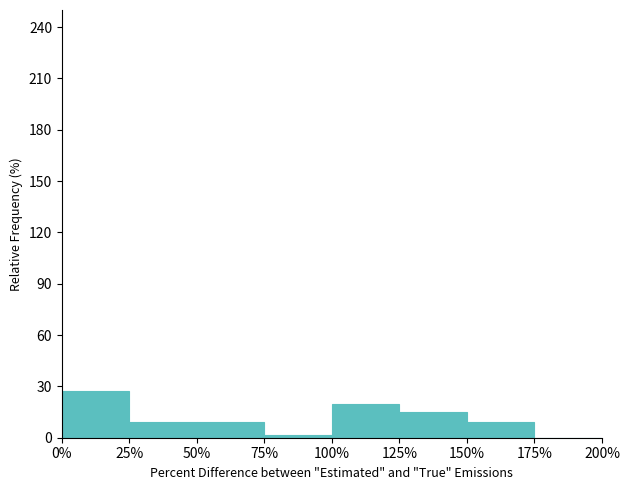

Reading left to right, what are all the values shown in this chart?

0%=27.3	25%=9.1	50%=9.1	75%=1.7	100%=19.8	125%=14.9	150%=9.1	175%=0.0